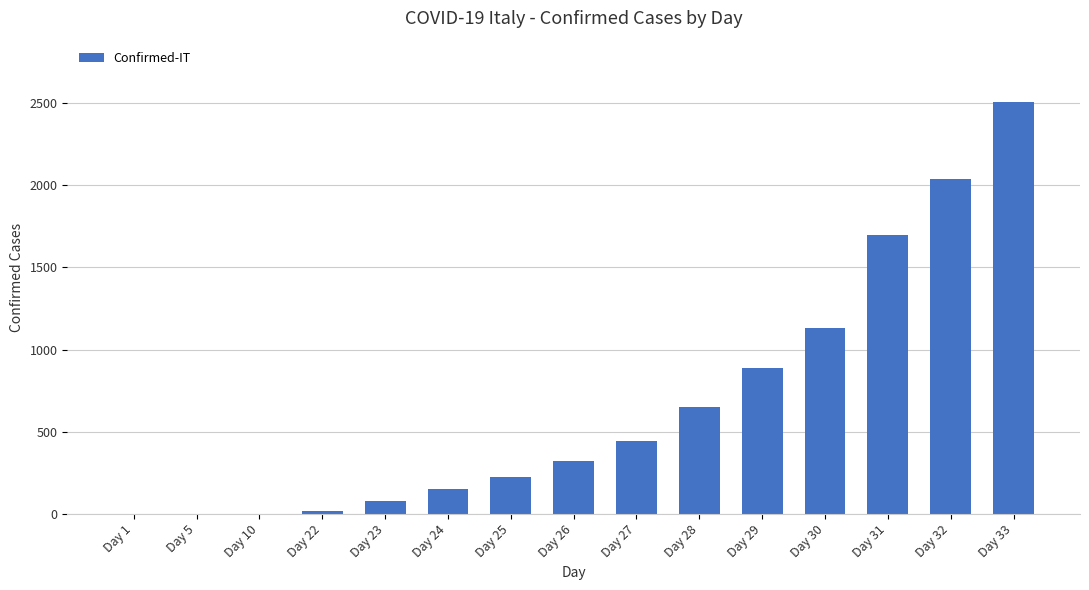

At which label is the value closest to 1252?

Day 30